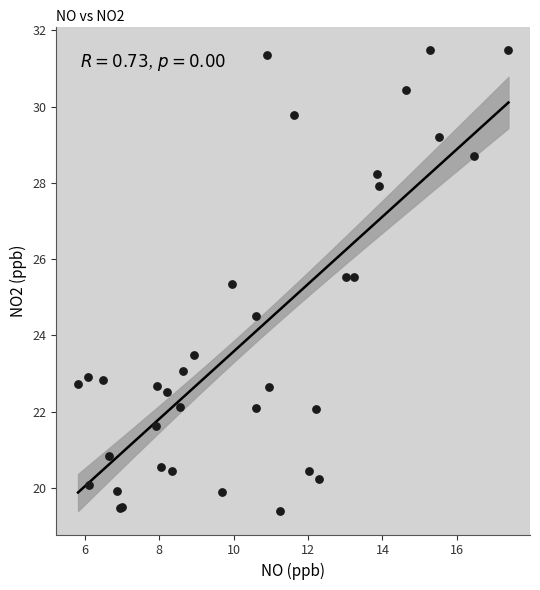

What Y value in the scatter plot is closest to 25?

25.3